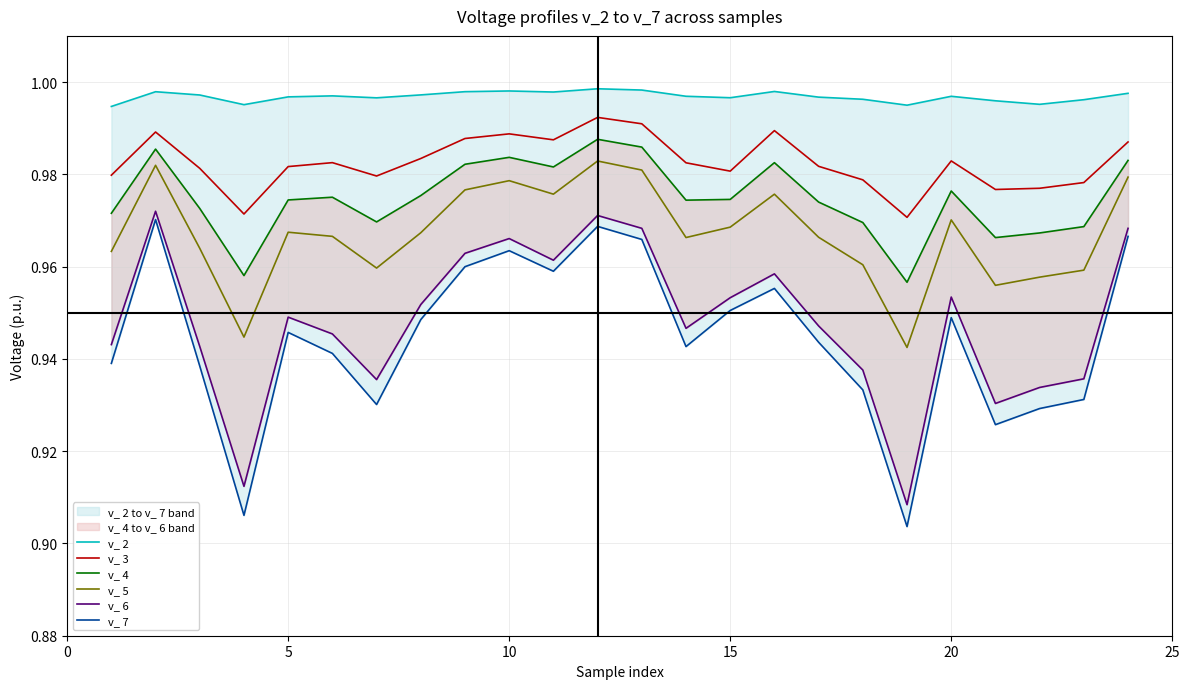

Is this an area chart (filled region under the line)?

No